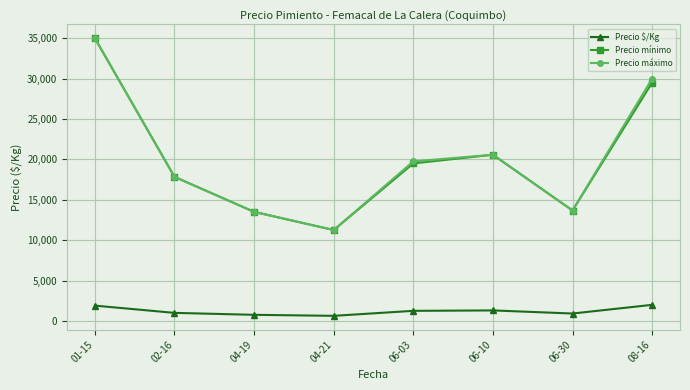

What is the label of the 1st point from the right?

08-16